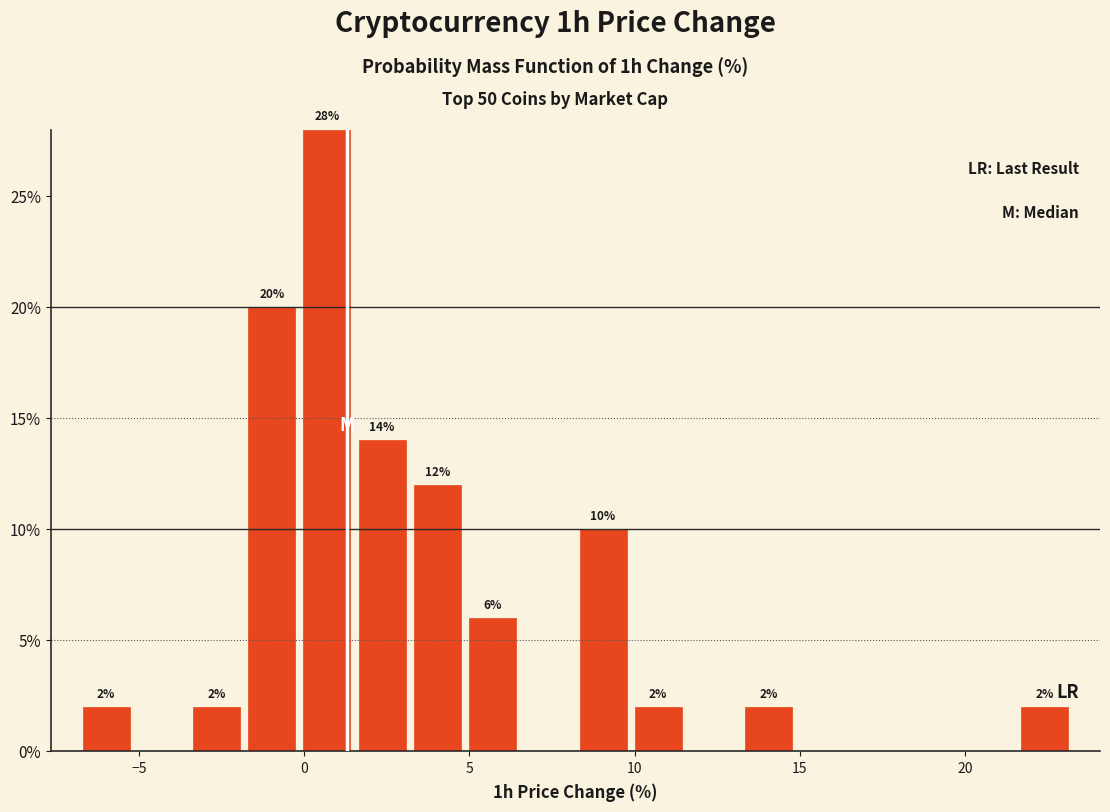

Read against the x-axis, roughly where is the centre of the tallest bar?

0.5